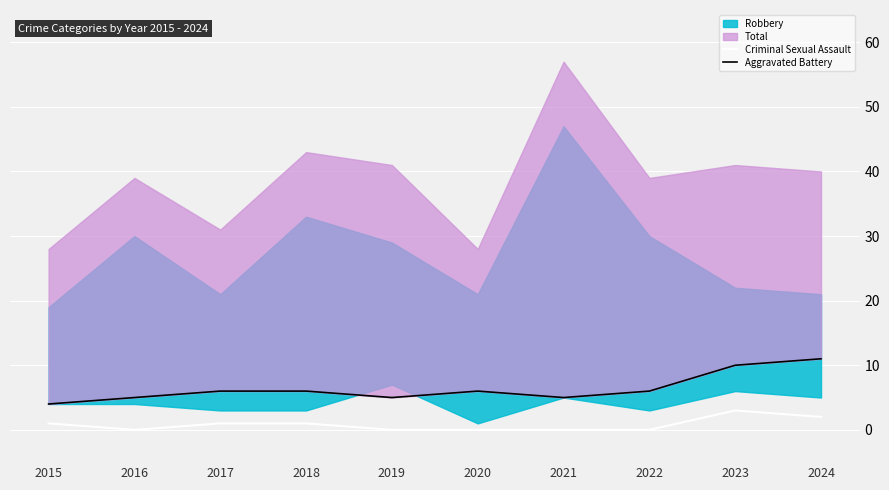

Count the Aggravated Battery values in the range 5 to 6.

7